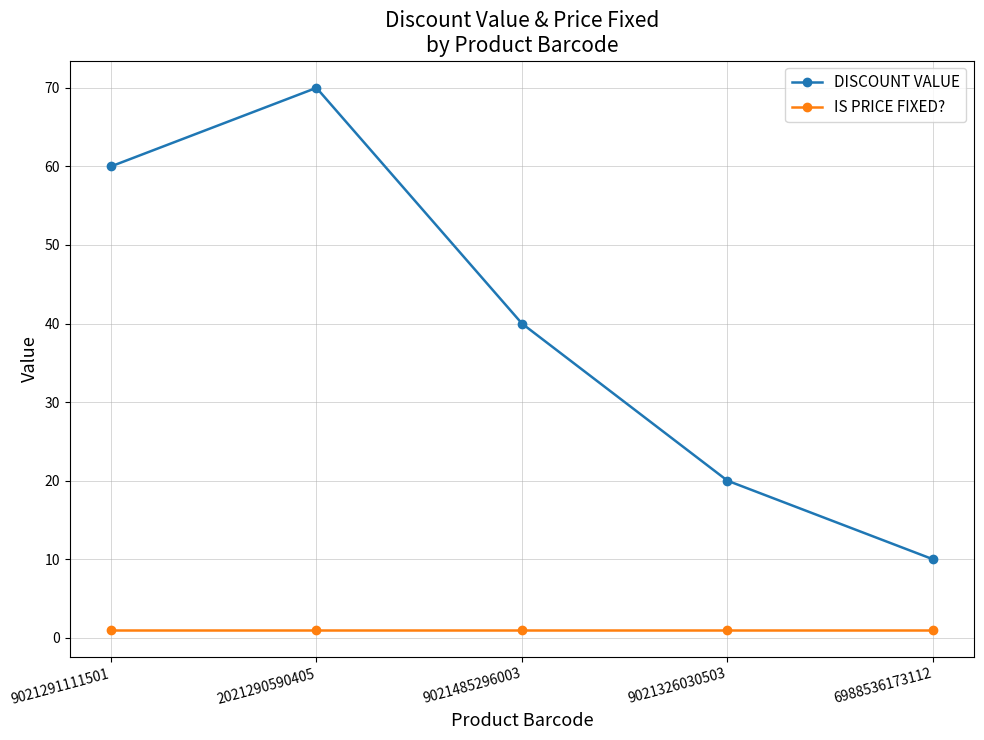

At 9021326030503, list the series in order from smallest to largest.

IS PRICE FIXED?, DISCOUNT VALUE